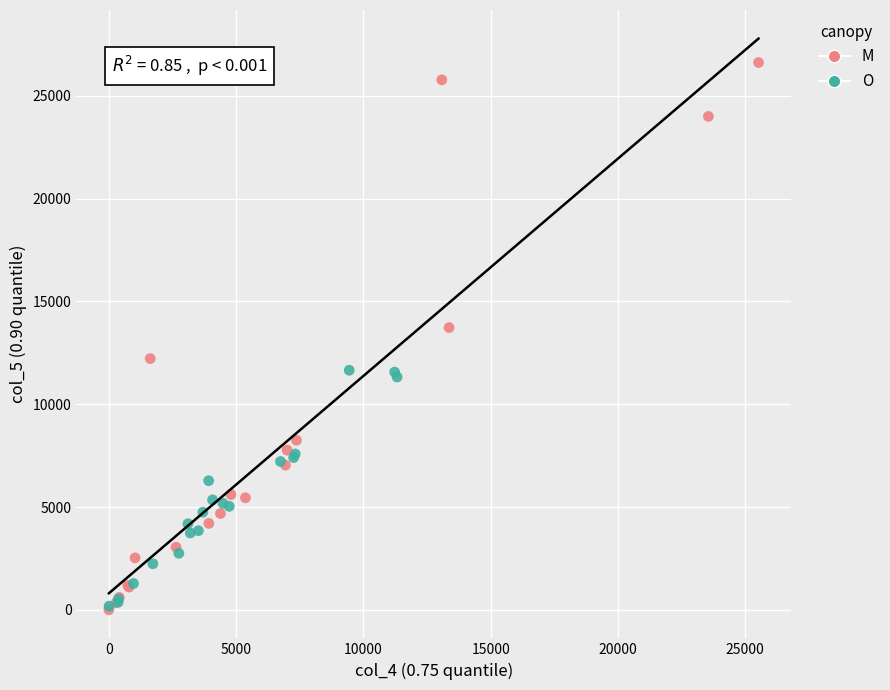

Which series has the largest Y range (max minus min)?

M